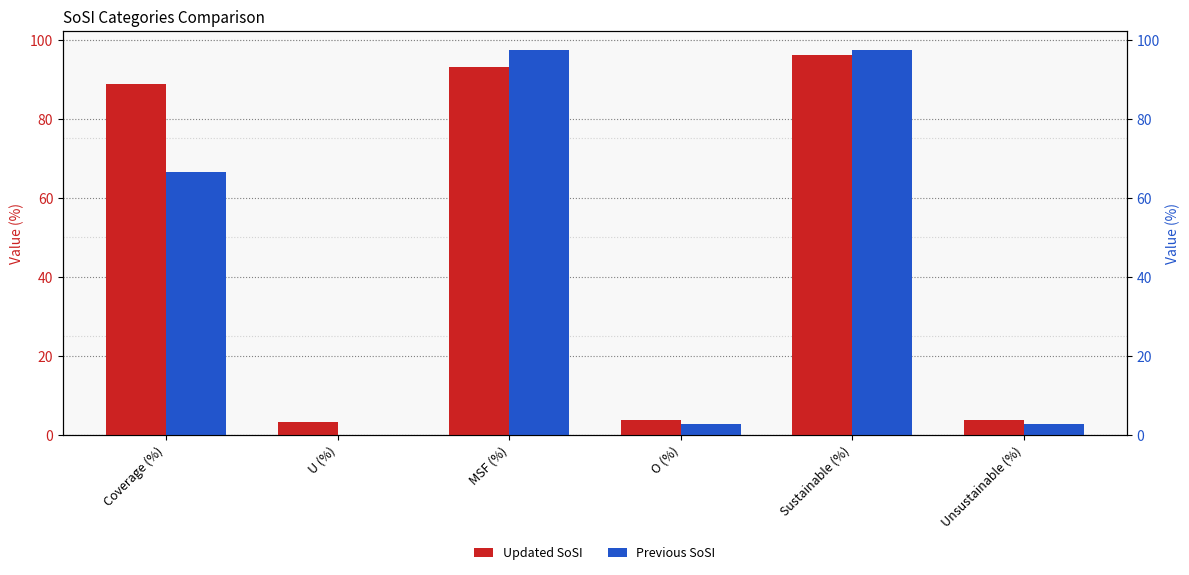

What is the sum of all Previous SoSI values?

266.5